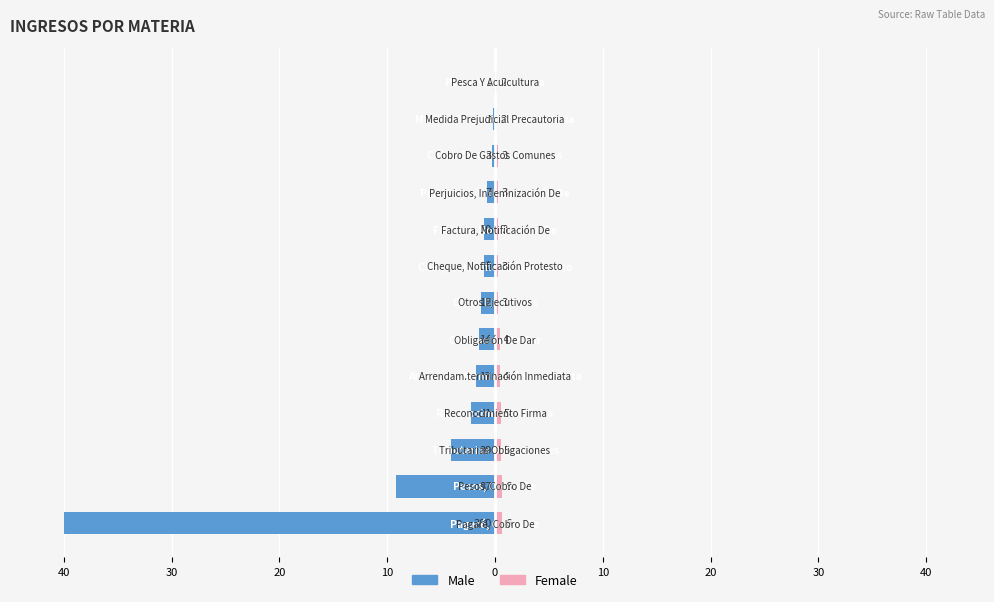

How many Female values are between 0 and 1?

13